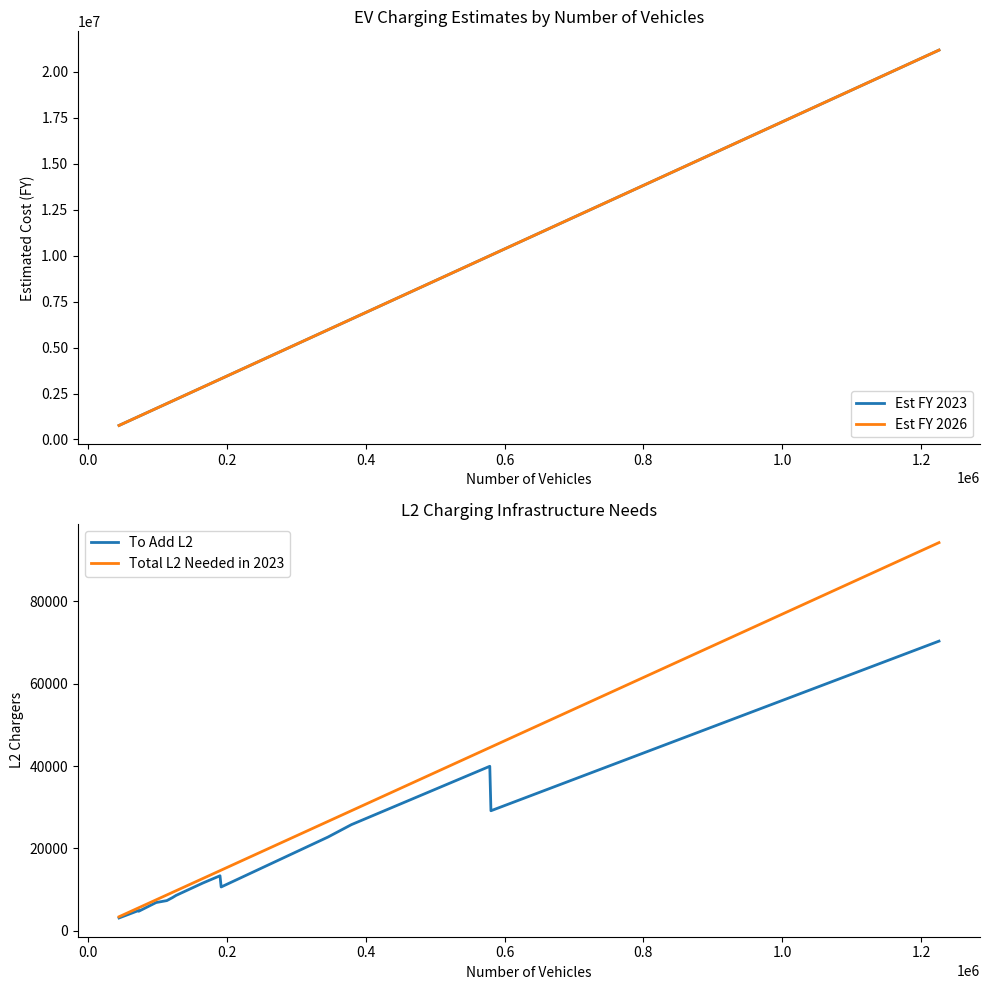

Reading left to right, extract all data points from this chart.

Est FY 2023: 763382.4	1247166.0	1254610.7	1686644.2	1952493.7	2090177.2	2182968.0	2856858.8	3277284.8	3306044.5	5966750.5	6547660.4	9993651.2	10022428.1	21177260.0
Est FY 2026: 763390.0	1247178.3	1254623.1	1686660.8	1952513.0	2090197.8	2182989.5	2856886.9	3277317.1	3306077.0	5966809.3	6547724.9	9993749.6	10022526.8	21177468.6
To Add L2: 3108.0	4896.0	4738.0	6855.0	7321.0	8032.0	8586.0	11625.0	13357.0	10637.0	22773.0	25776.0	39958.0	29158.0	70372.0
Total L2 Needed in 2023: 3400.0	5554.0	5587.0	7511.0	8695.0	9308.0	9722.0	12723.0	14595.0	14723.0	26572.0	29159.0	44505.0	44633.0	94310.0